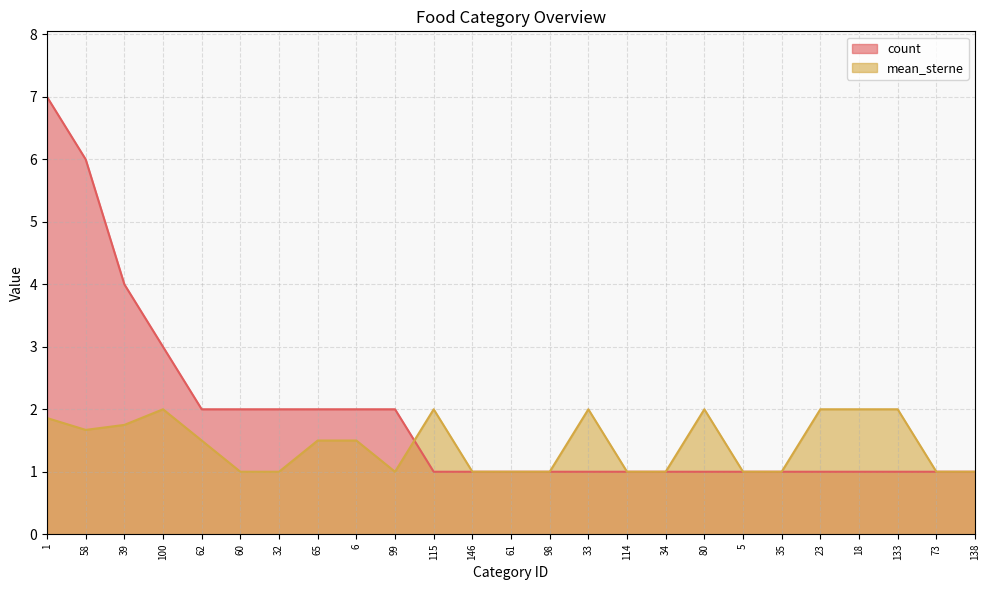

How many intersections are there between count and mean_sterne?

1